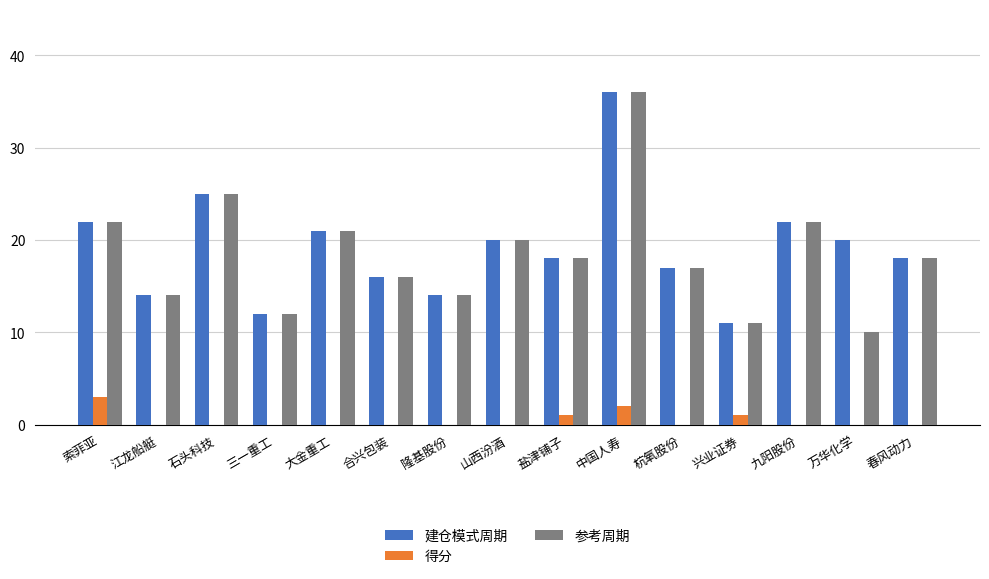

Count the 得分 values in the range 0 to 1.

13